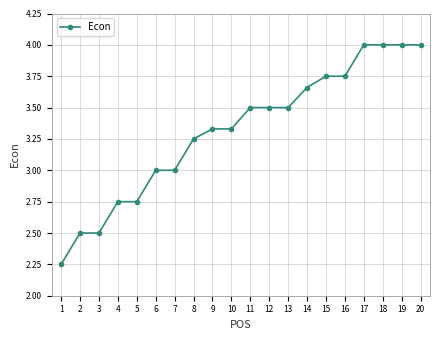

What is the value of the 6th point from the left?

3.0